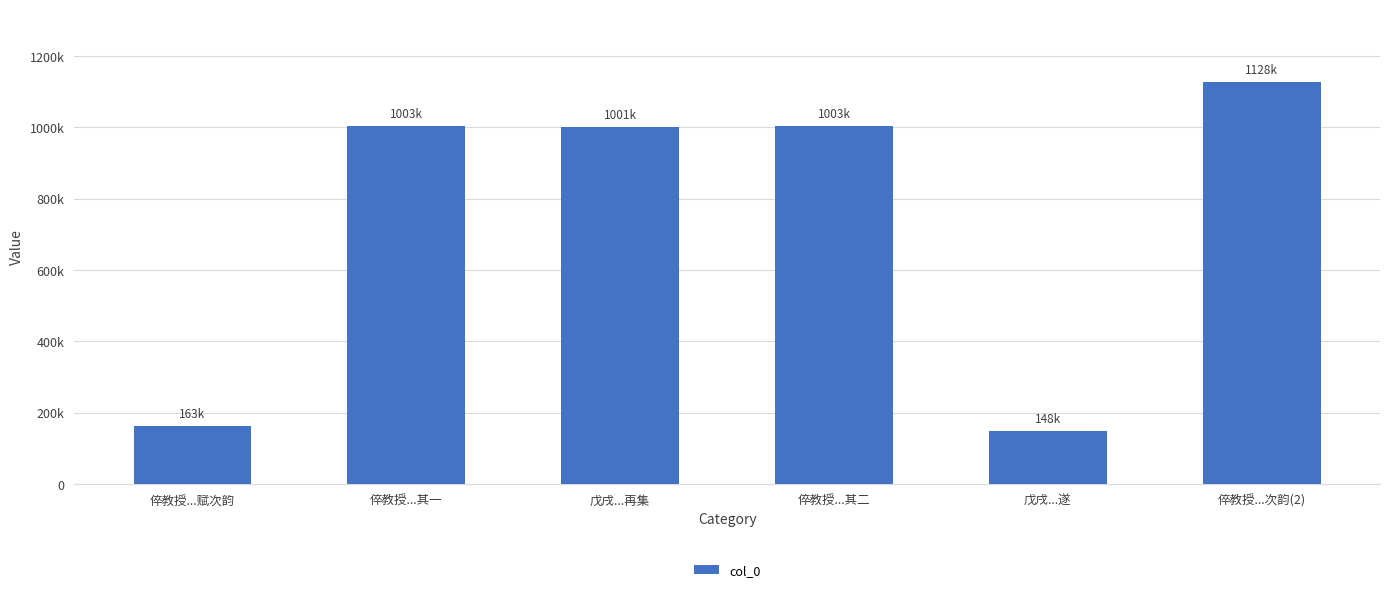

Does the chart contain any negative values?

No